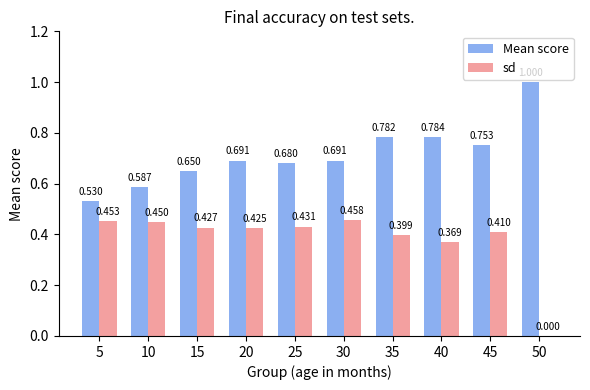

Which category has the highest value in the Mean score series?

50